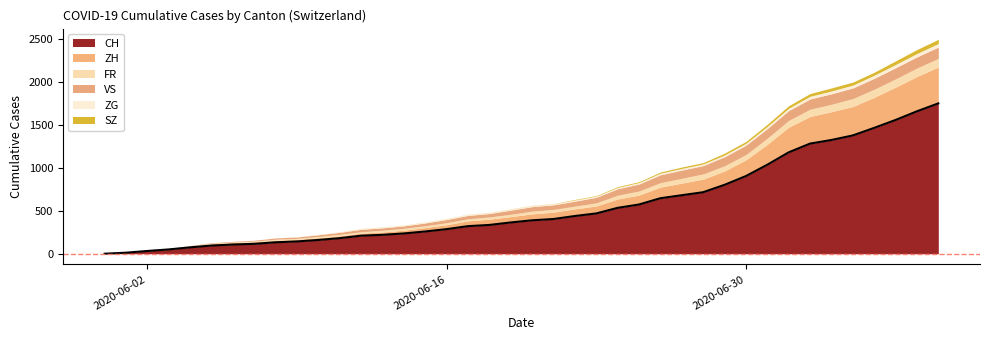

The value of VS at 2020-06-14 is 6. True or false?

False